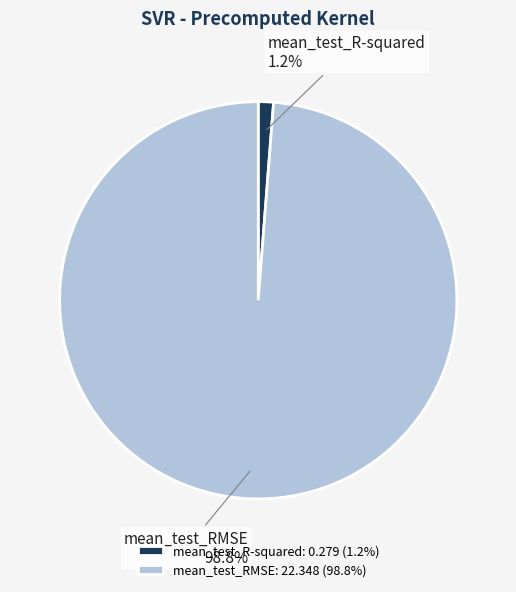

To the nearest percent, what is the difference between the largest and smallest slice percentages?

98%